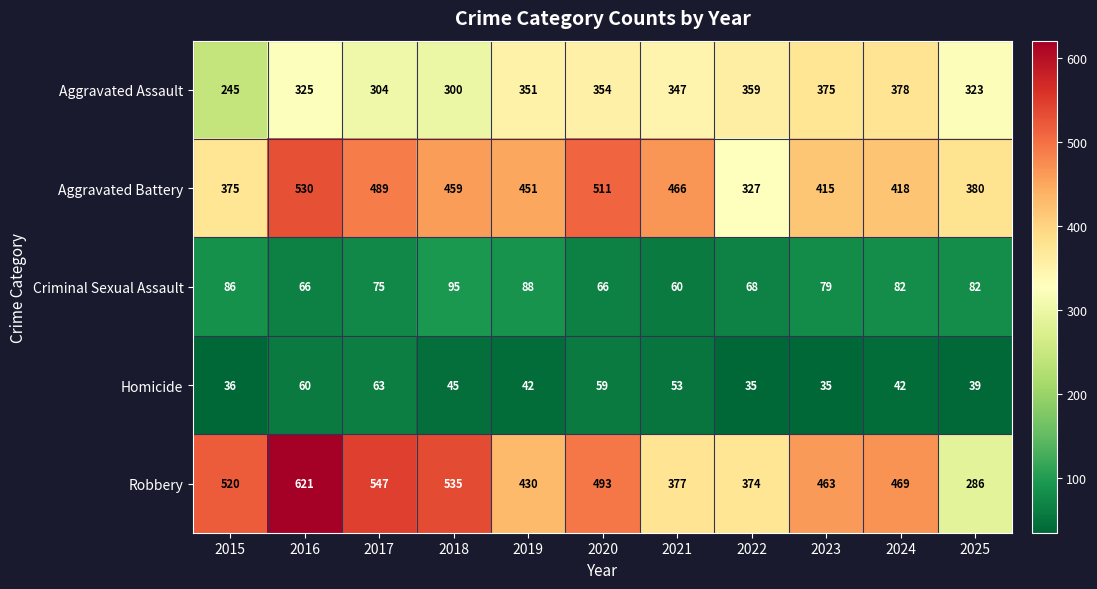

Which series changed the most between 2023 and 2025?

Robbery